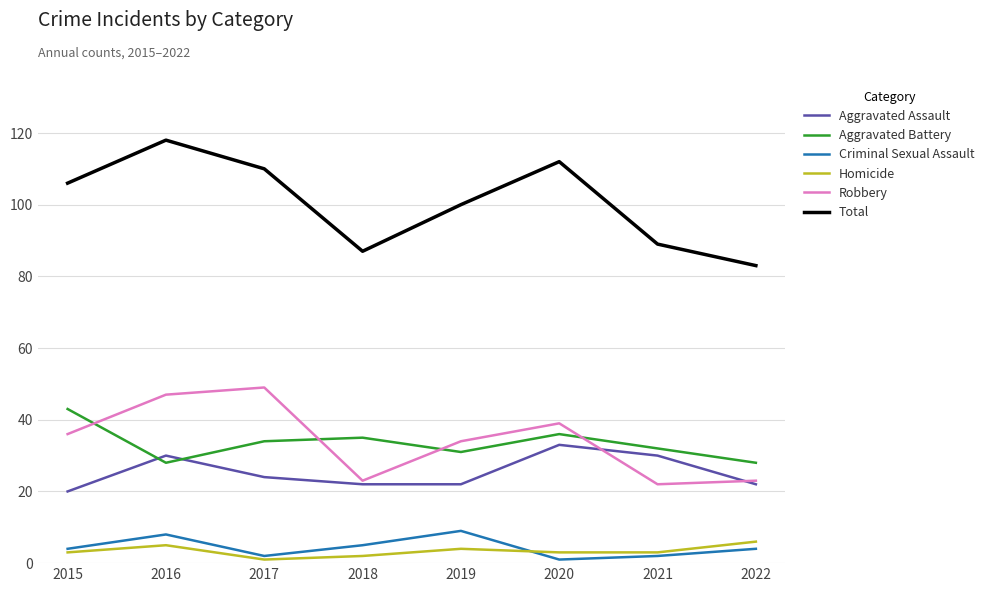

At which category does Total reach its first local peak?

2016